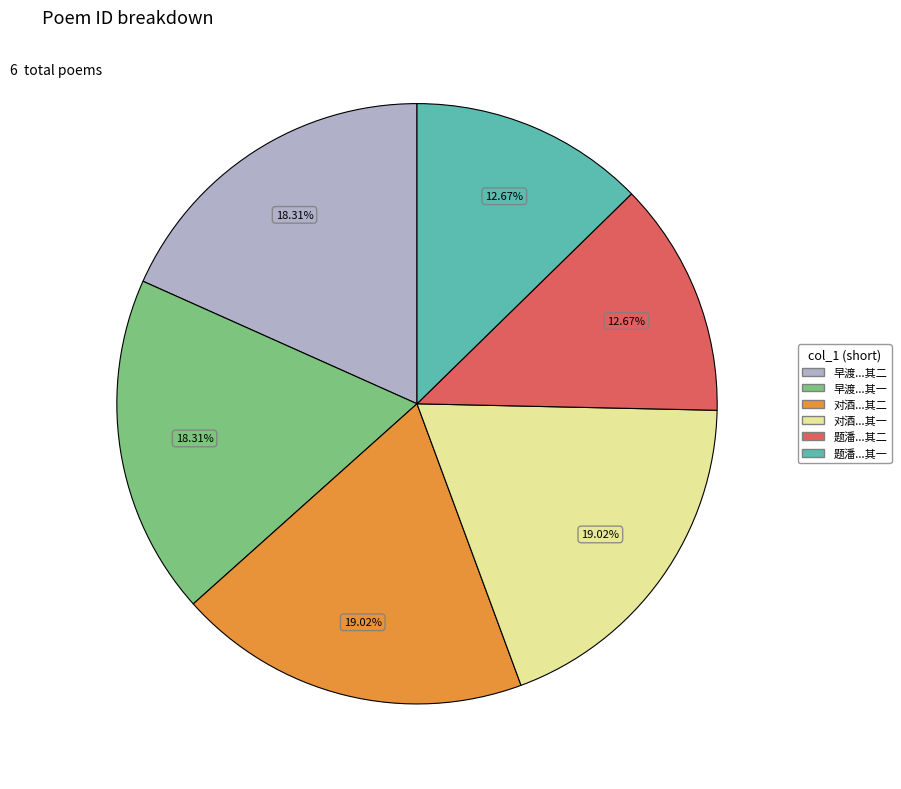

What is the ratio of the value at 早渡...其二 to the value at 题潘...其二?

1.4